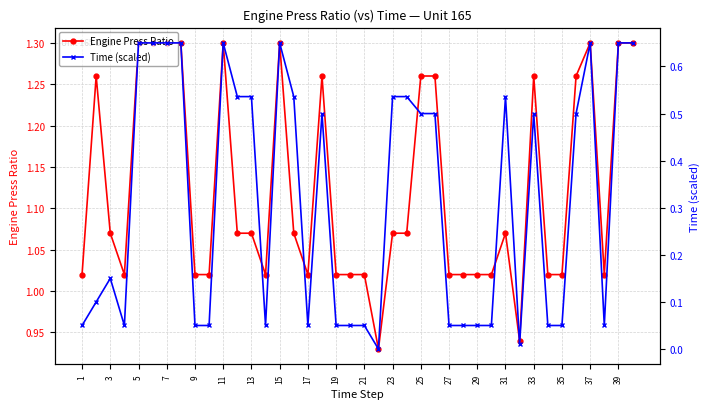

Is it true that Engine Press Ratio equals 1.9 at 39?

False